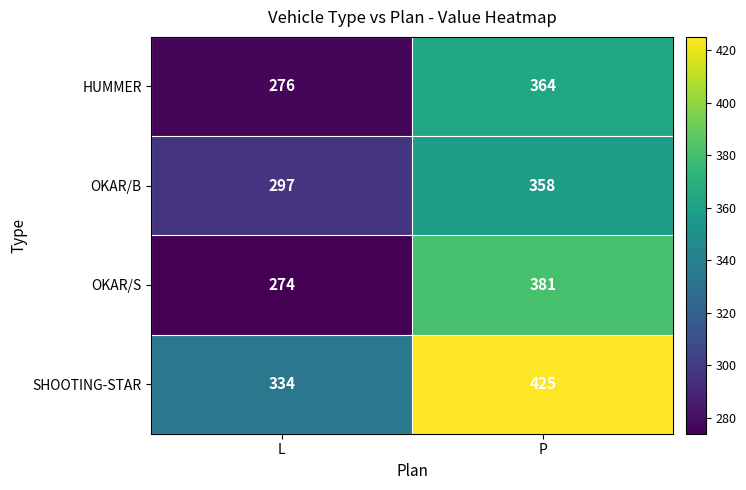

The value of OKAR/B at P is 358. True or false?

True